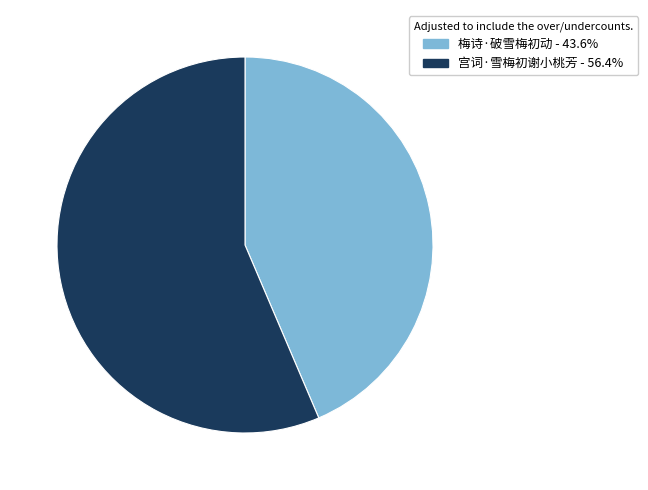

Rank the categories by value from lowest to highest.

梅诗·破雪梅初动, 宫词·雪梅初谢小桃芳